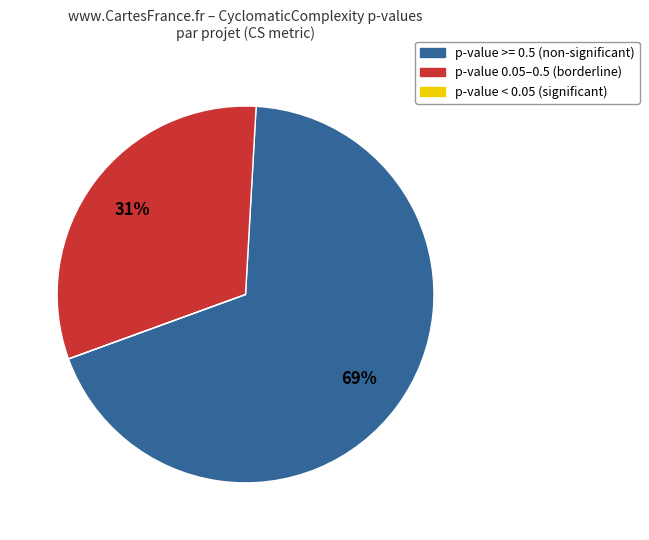

To the nearest percent, what is the difference between the largest and smallest slice percentages?

69%